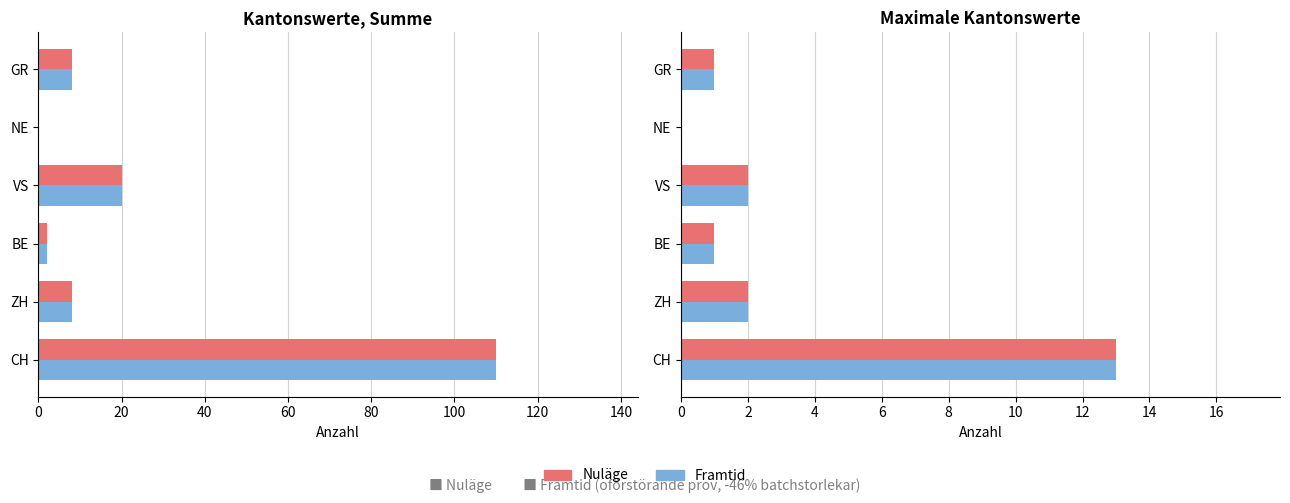

Are the bars horizontal?

Yes